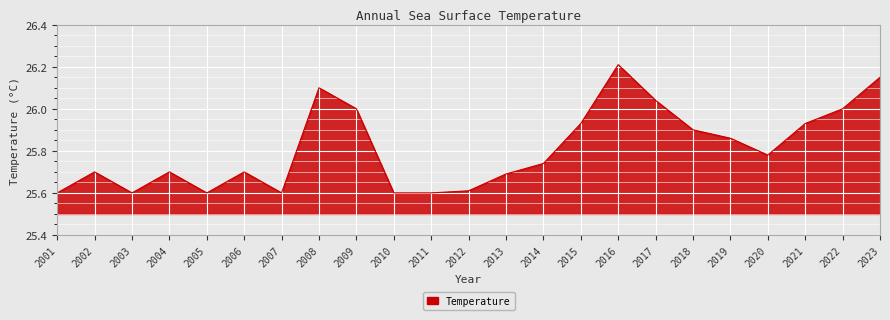

What is the minimum value shown in the chart?

25.6